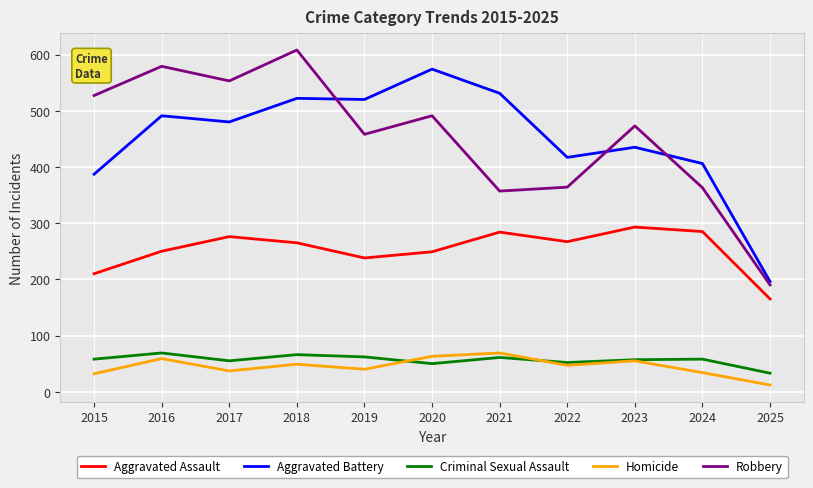

Between 2018 and 2023, which series saw the biggest shift?

Robbery